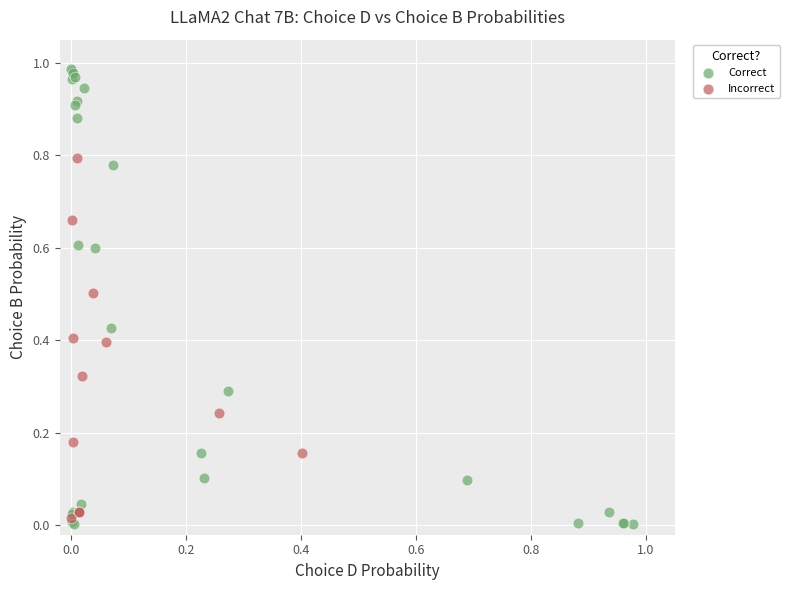

Which series has the widest spread of Y values?

Correct